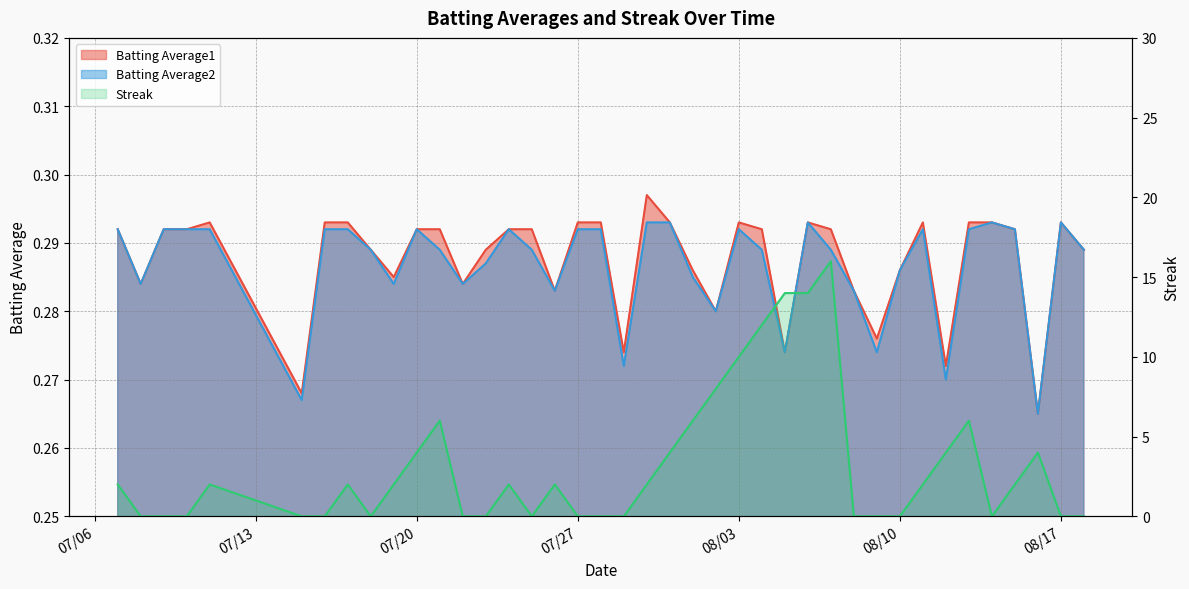

What is the greatest value displayed?

16.0